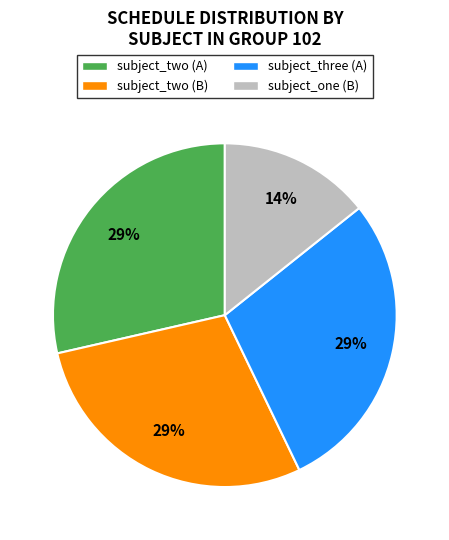

To the nearest percent, what is the combined percentage of subject_two (B) and subject_one (B)?

43%